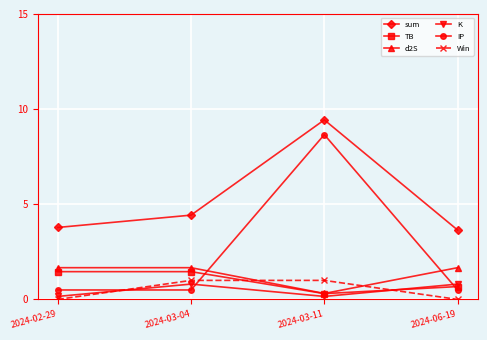

True or false: K and d2S intersect in this chart.

False